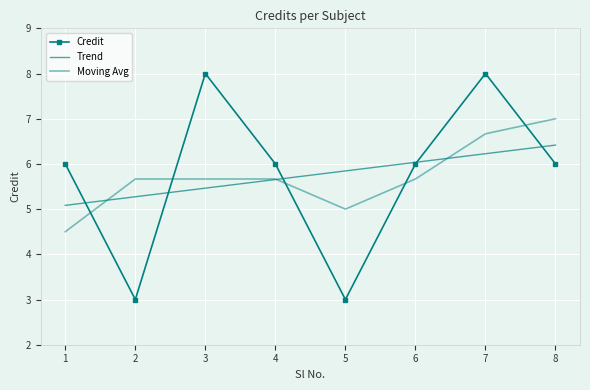

Reading left to right, list all the values displayed in this chart.

1=6	2=3	3=8	4=6	5=3	6=6	7=8	8=6